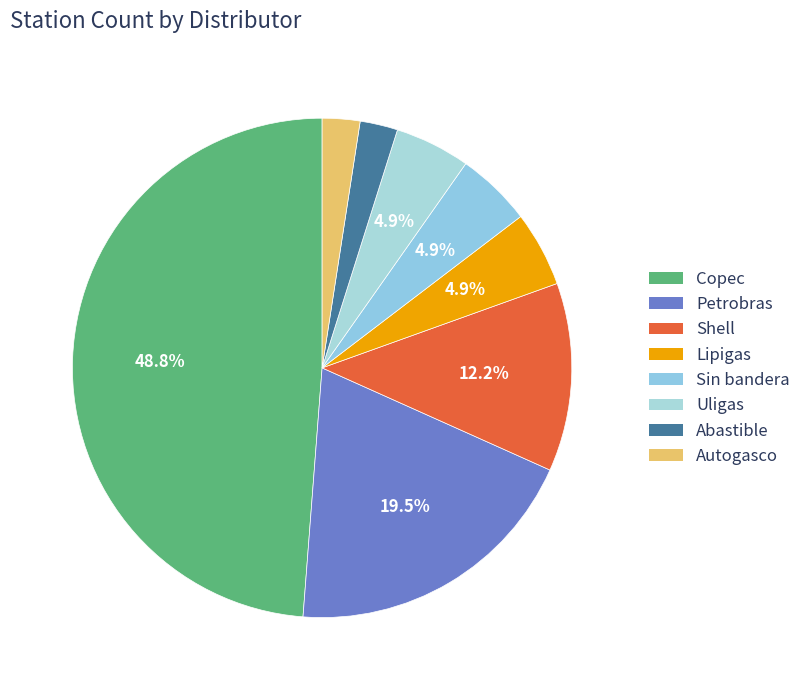

What percentage is the Shell slice, to the nearest percent?

12%